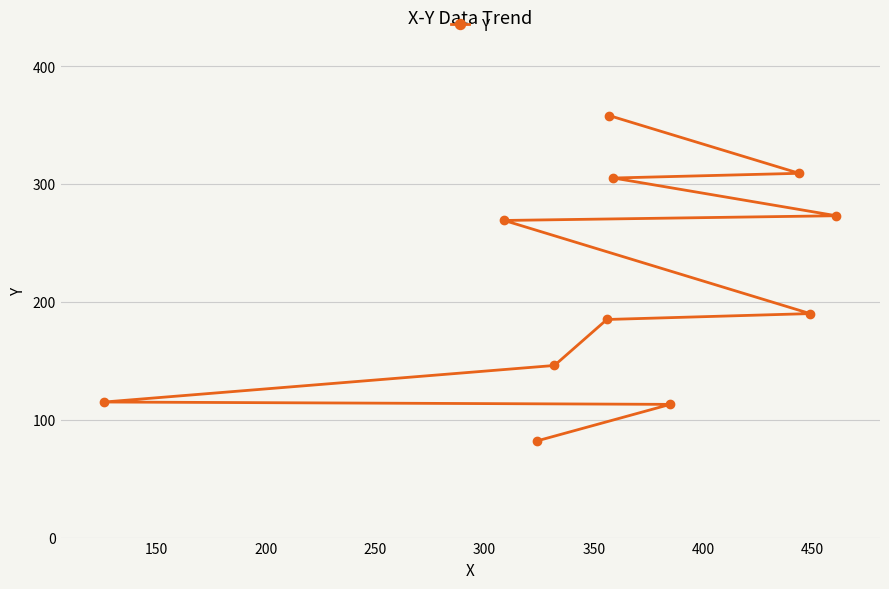

What is the value of the 1st point from the left?

115